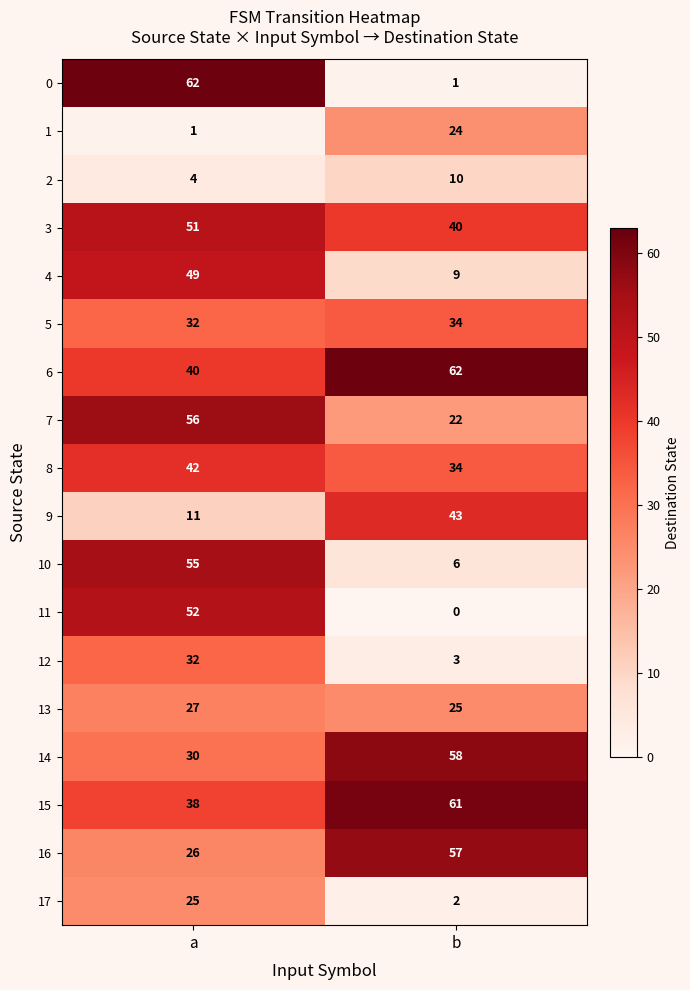

At which category is the sum across all series the highest?

a